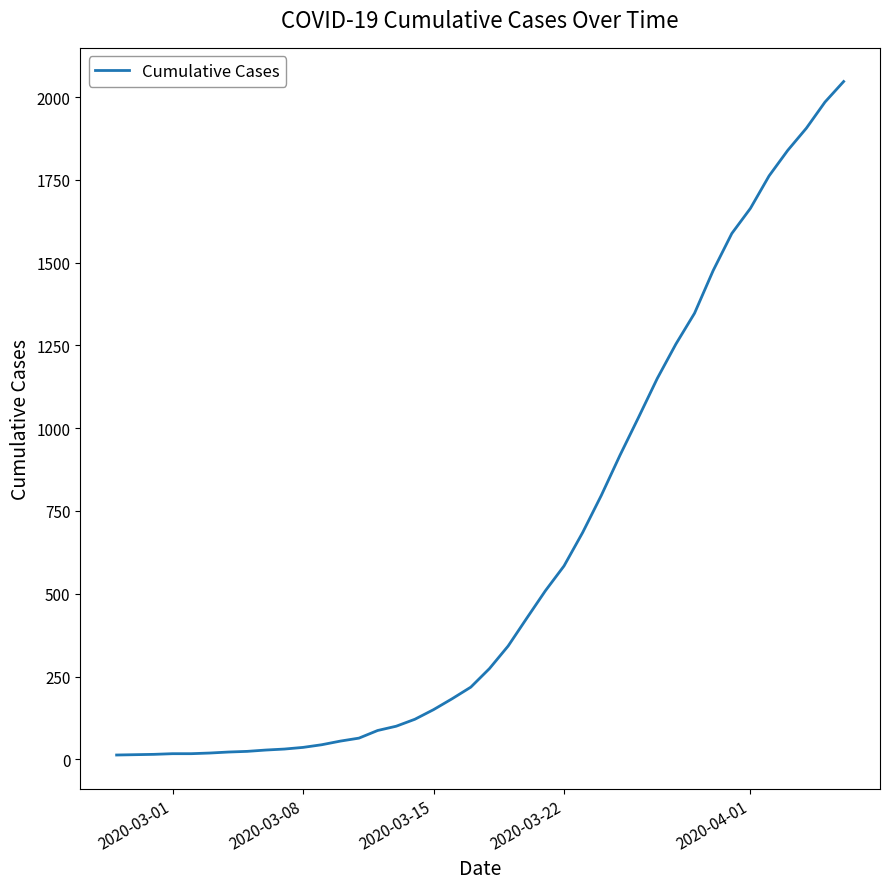

What is the maximum value shown in the chart?

2047